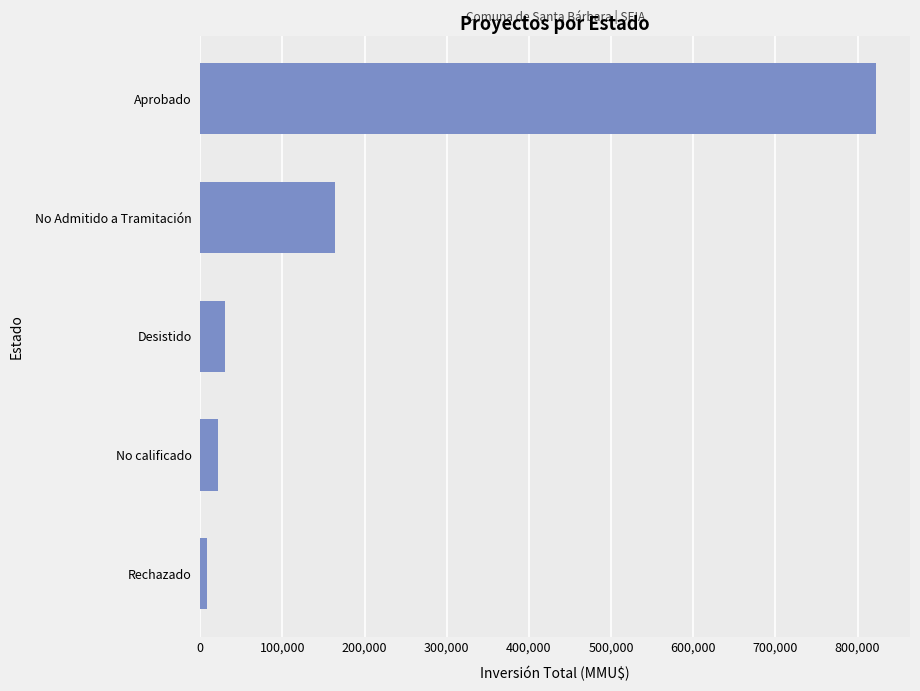

What is the difference between the maximum and minimum values?

814637